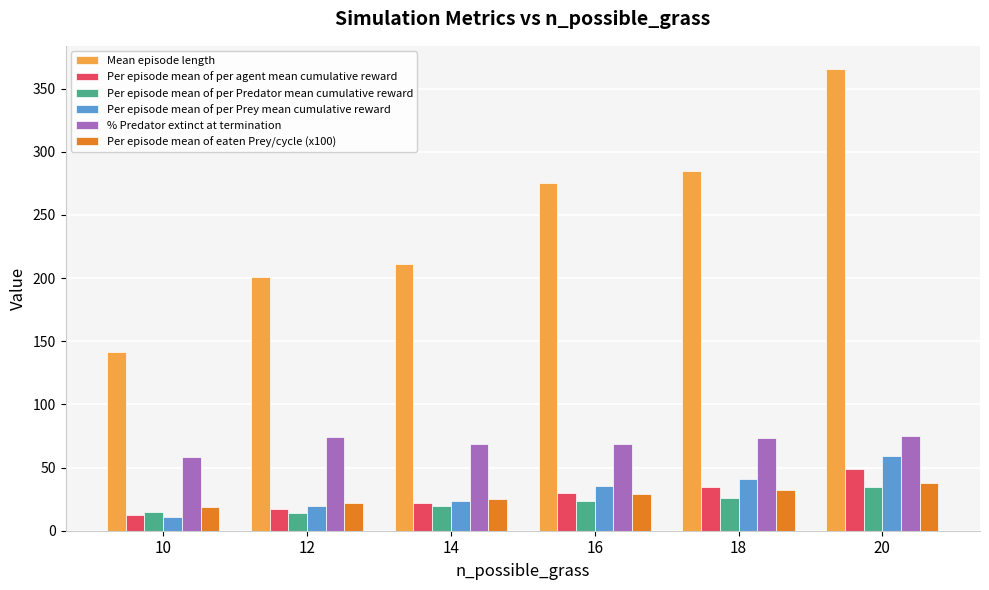

How many bars are there in each group?

6